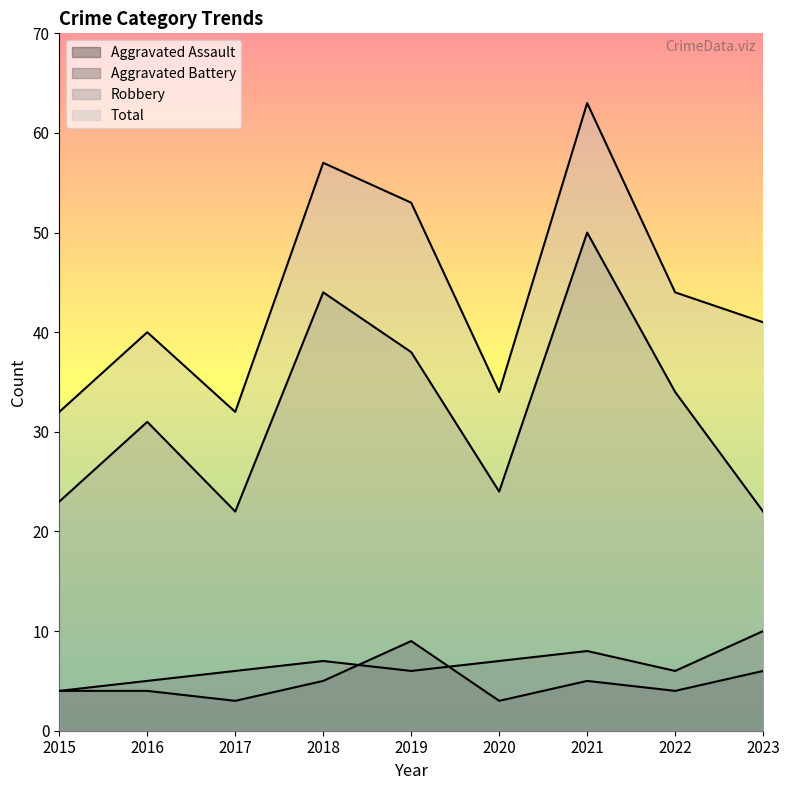

Which series has the largest total across all categories?

Total